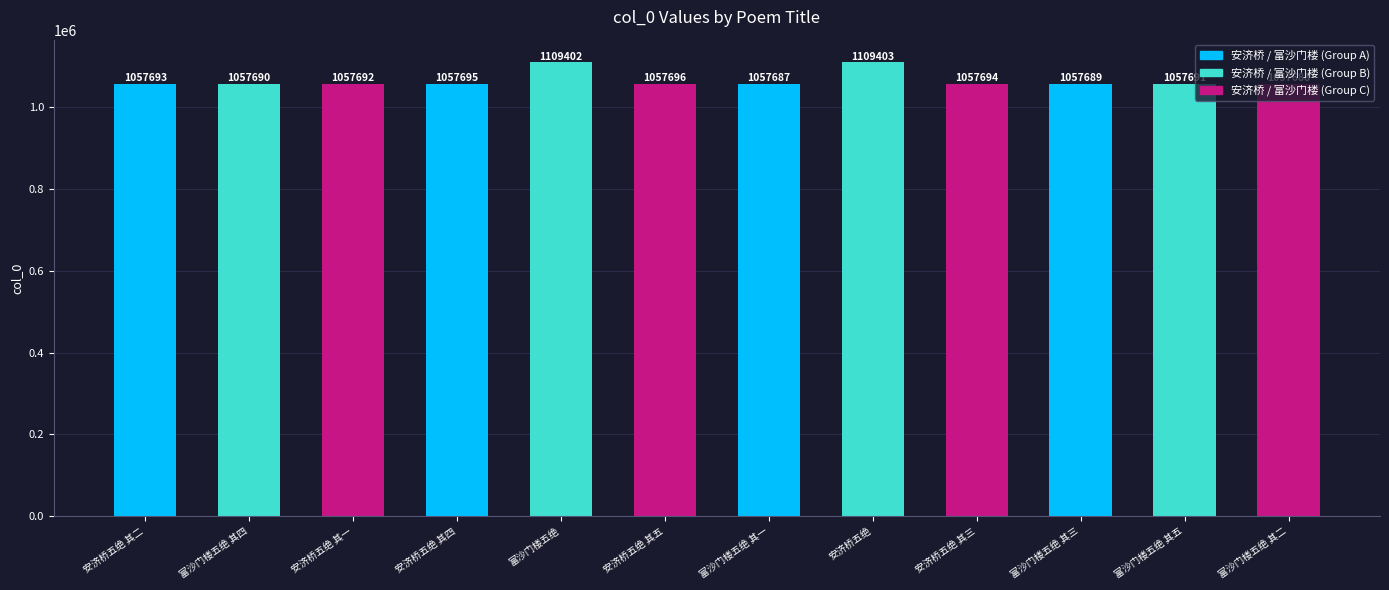

Which has a higher value, 富沙门楼五绝 其三 or 富沙门楼五绝 其一?

富沙门楼五绝 其三